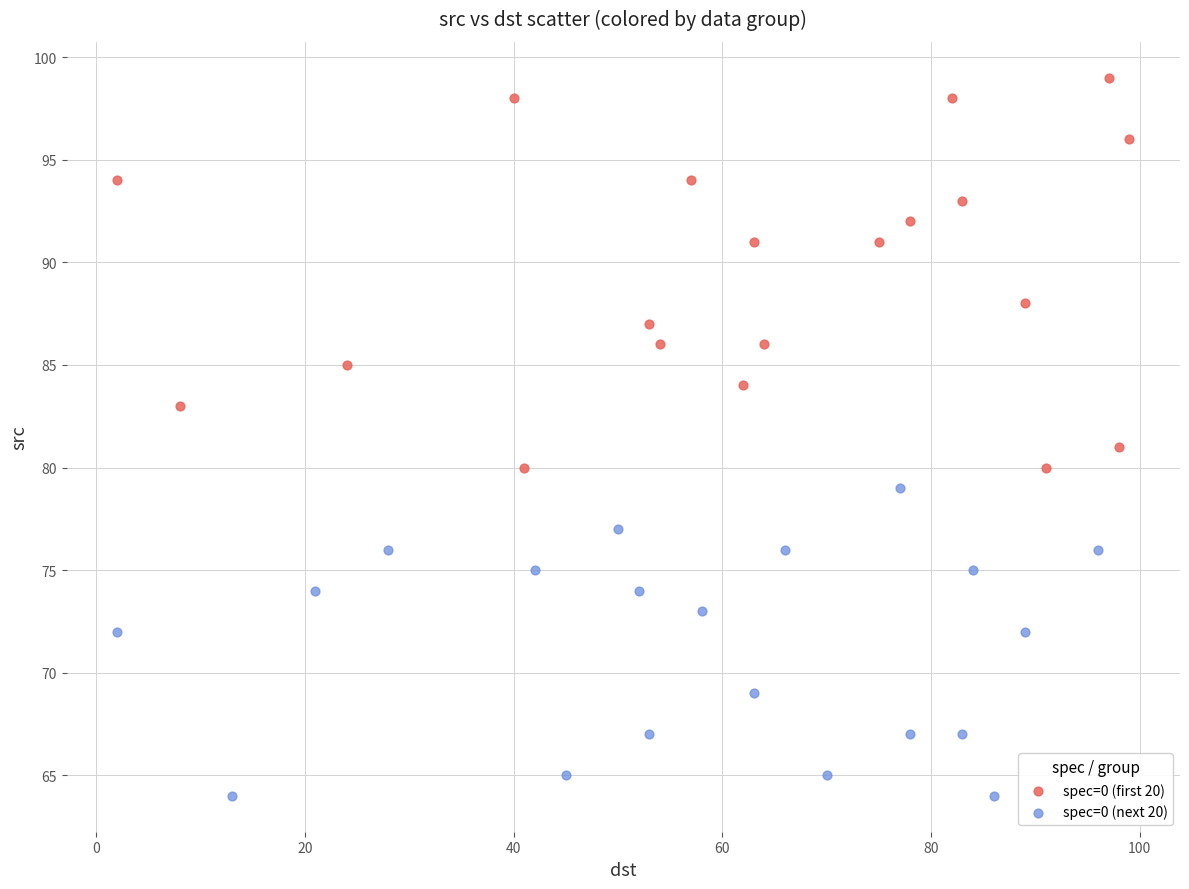

Which series contains the lowest Y value?

spec=0 (next 20)